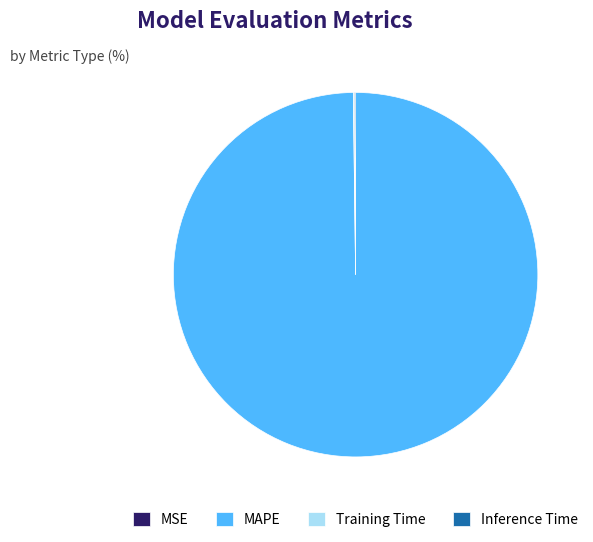

Is there a majority slice in this chart?

Yes